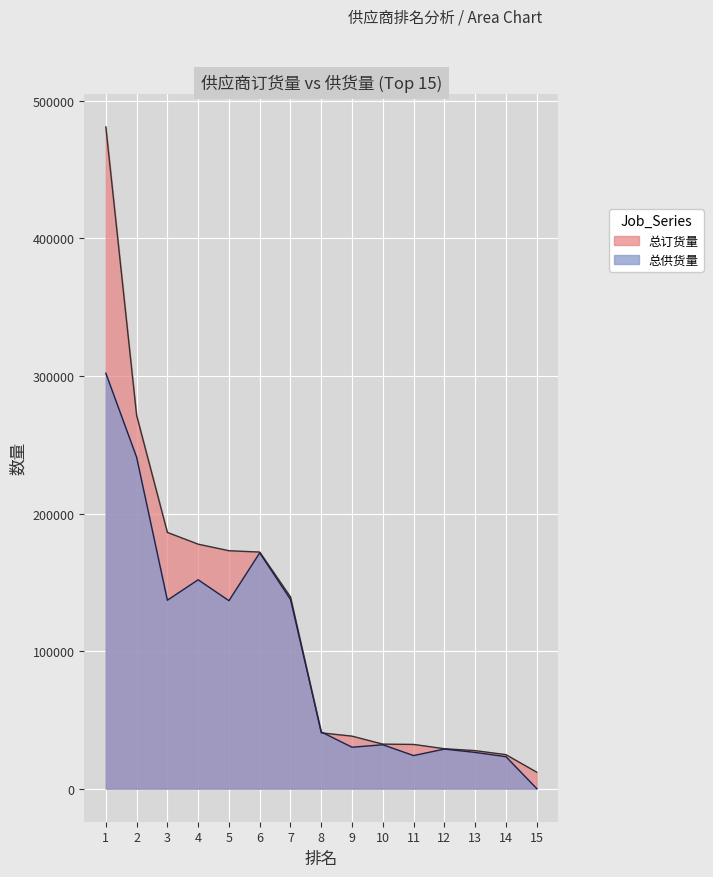

Which series ends up on top after the final intersection of 总订货量 and 总供货量?

总订货量